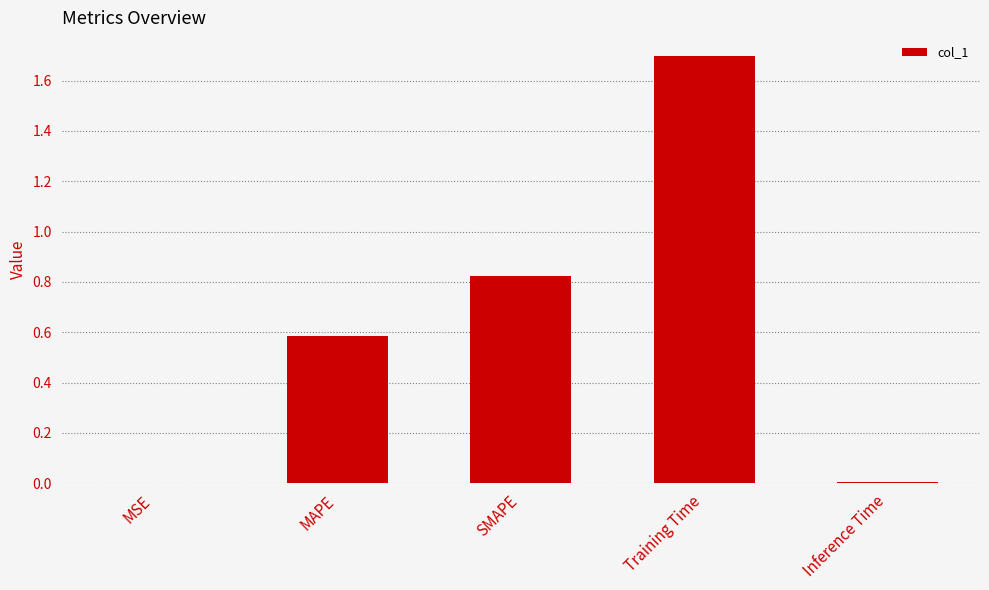

What is the sum of the values at SMAPE and MAPE?

1.4